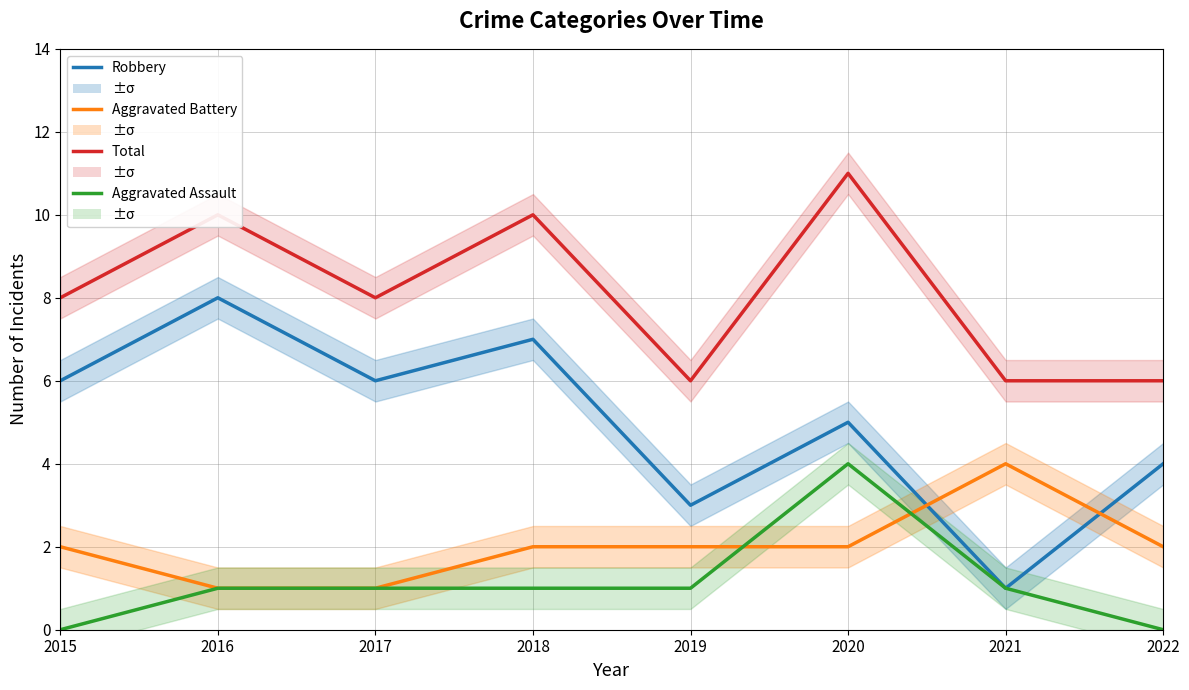

At how many categories does at least one series exceed 6?

5